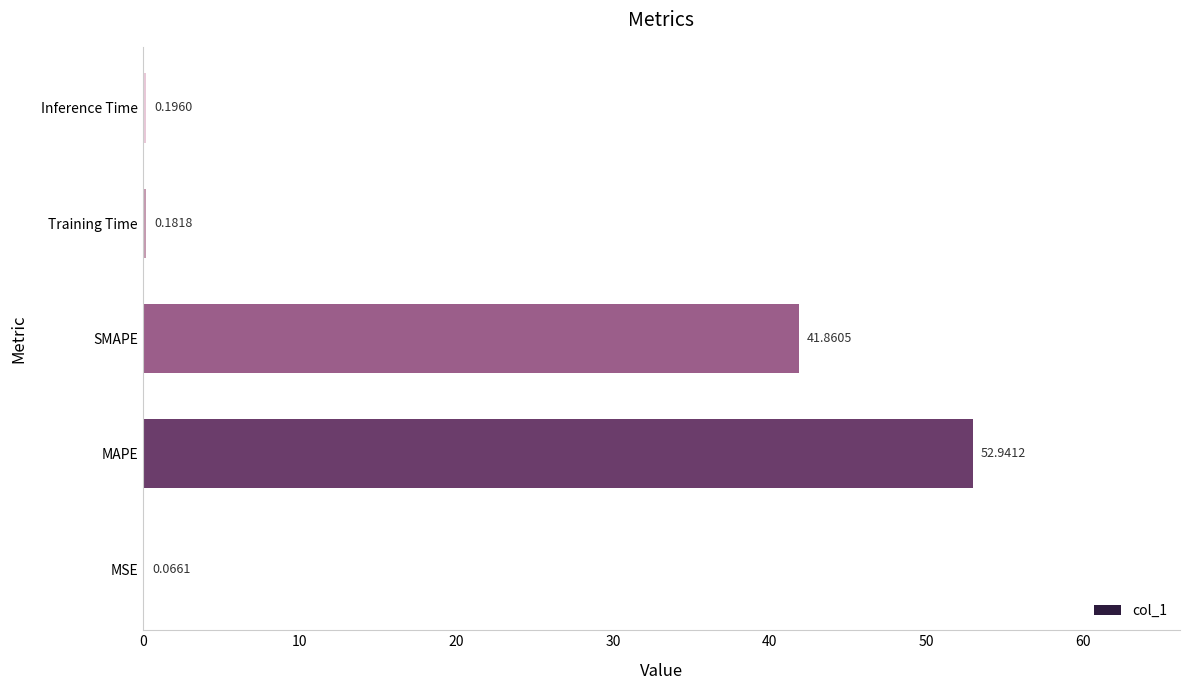

What is the change in value from MAPE to Inference Time?

-52.7